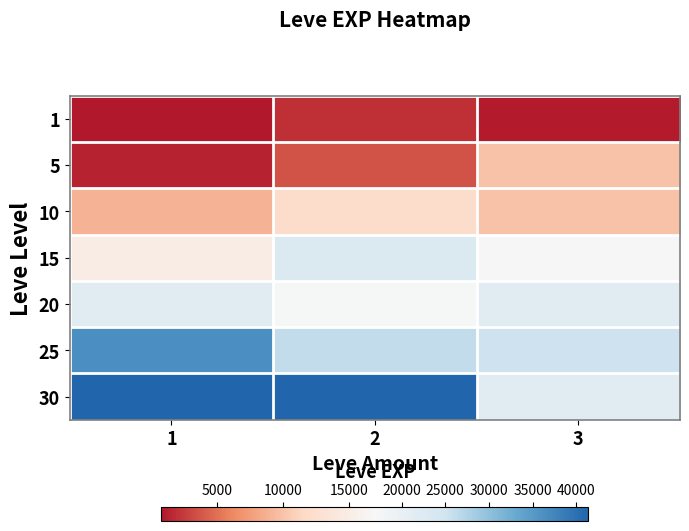

At how many categories does at least one series exceed 11944?

3